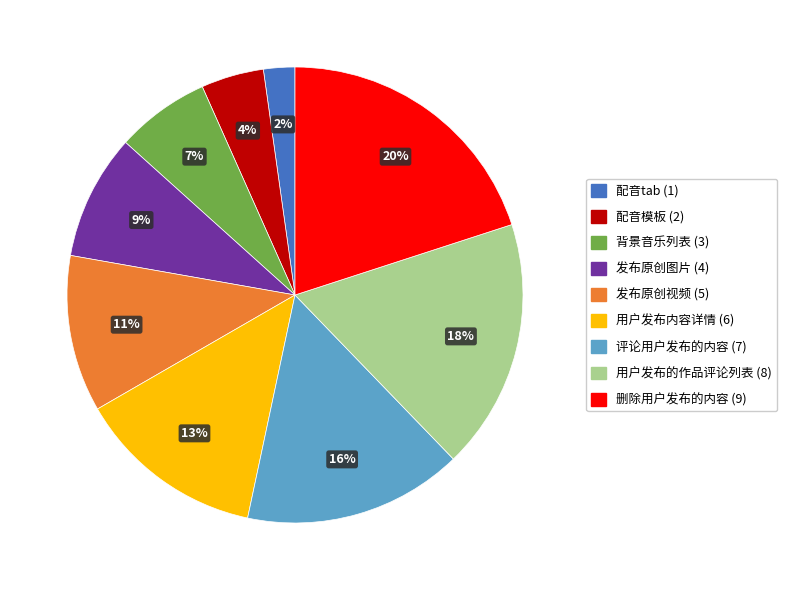

Which slice is the largest?

删除用户发布的内容